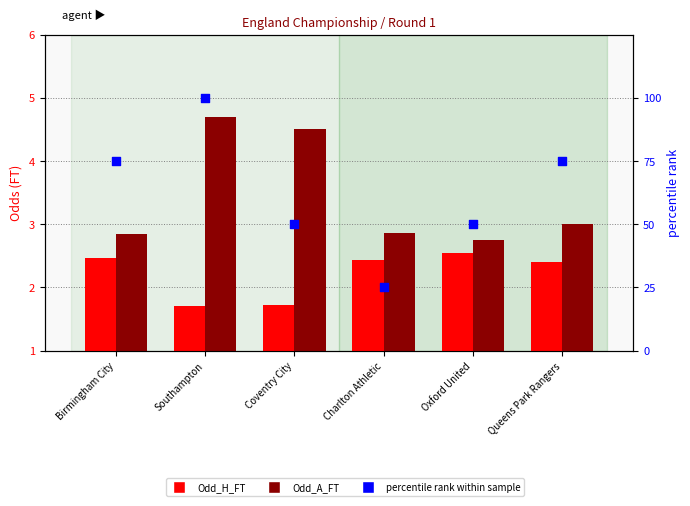

Is the value of Odd_A_FT at Coventry City greater than the value of Odd_H_FT at Birmingham City?

Yes